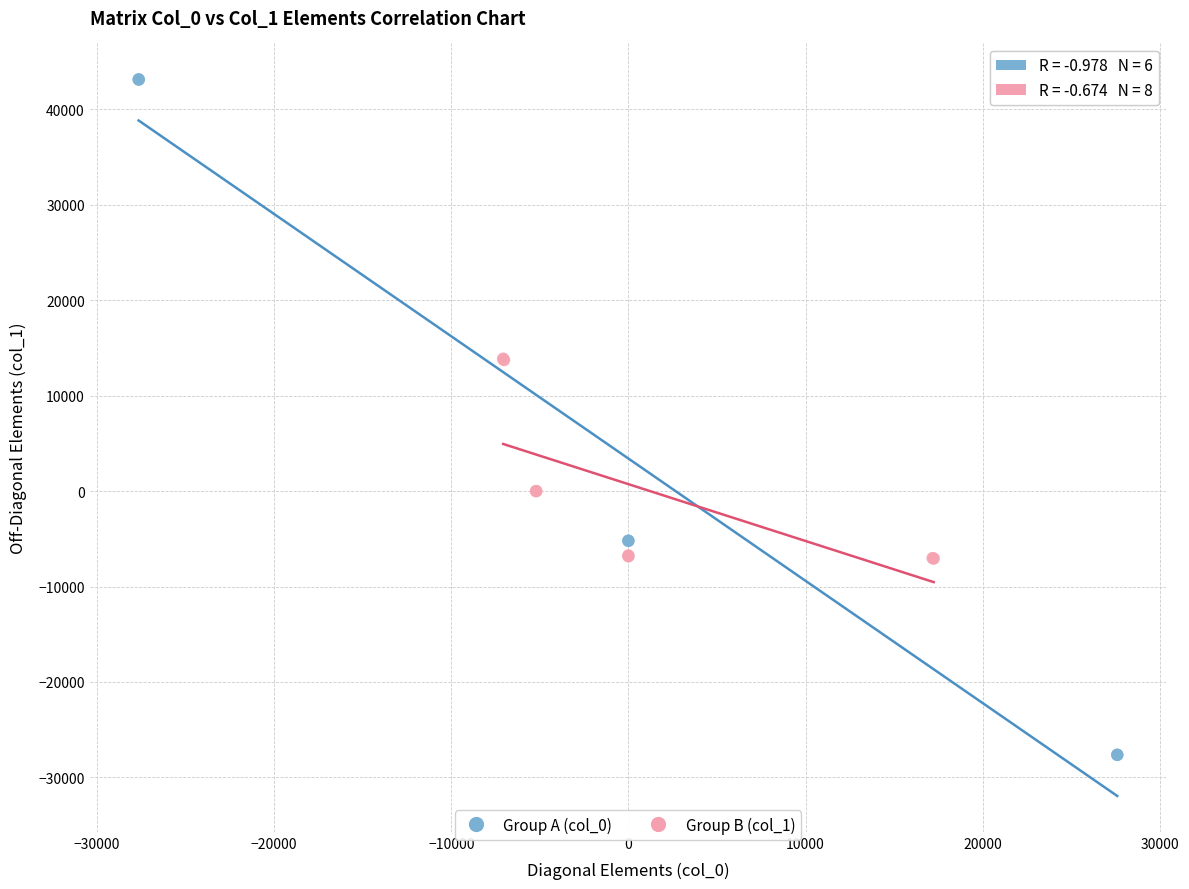

Which series has the largest Y range (max minus min)?

Group A (col_0)